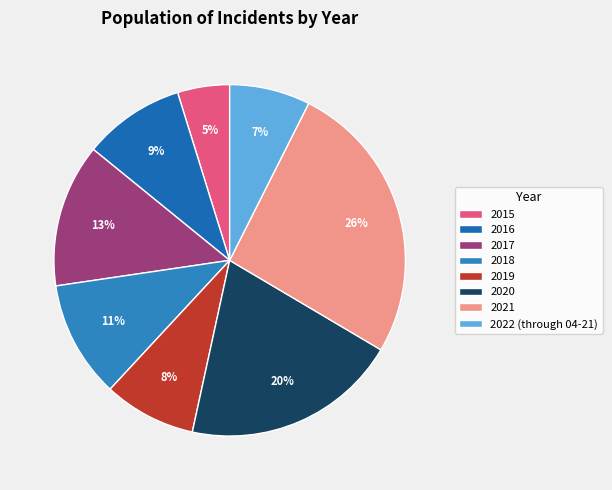

Combined, what portion of the pie is 2016 and 2020?

29.2%